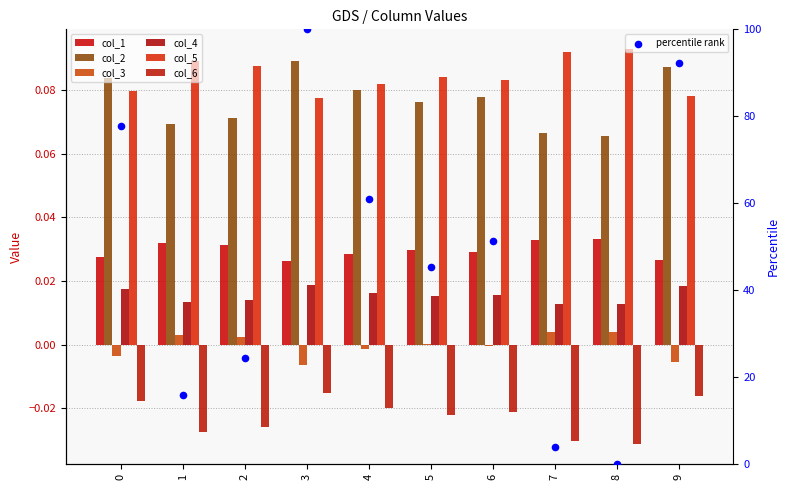

What is the total value across all series at 4?

0.2